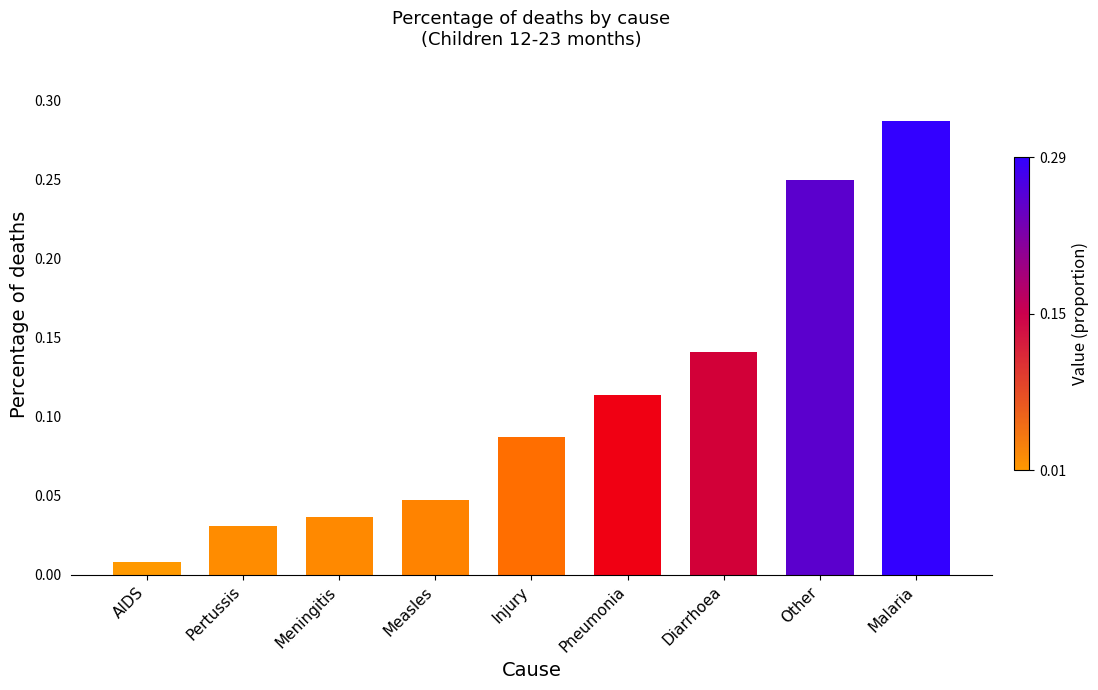

Which has a higher value, Other or Meningitis?

Other